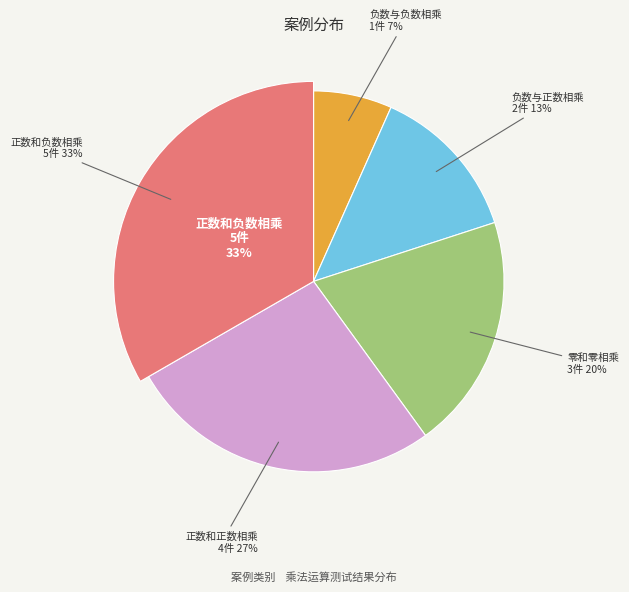

To the nearest percent, what percentage of the pie is 正数和负数相乘?

33%